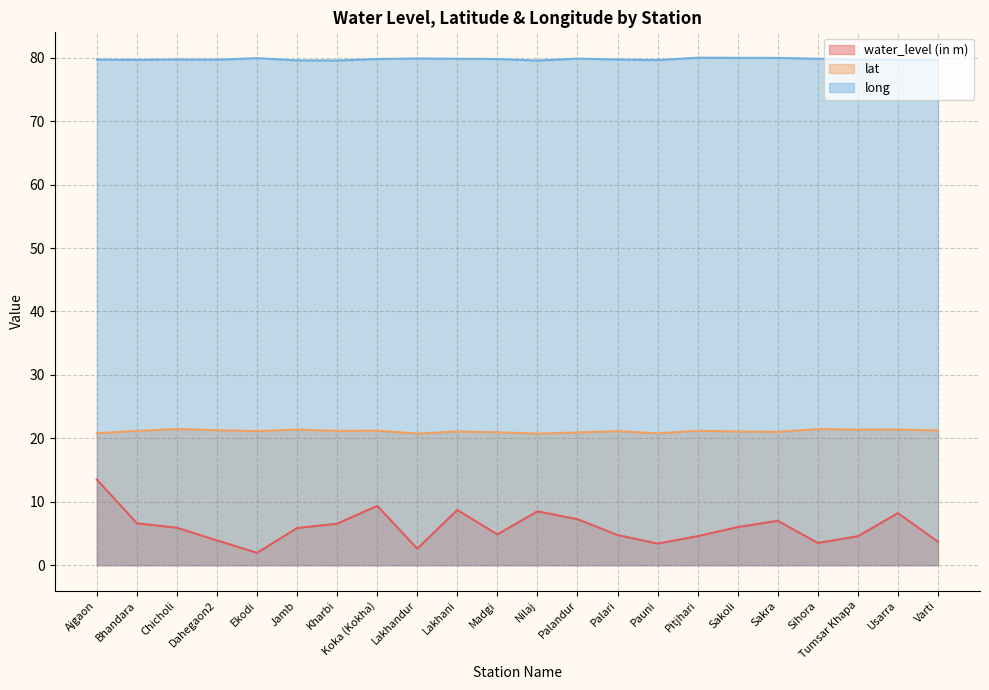

What is the sum of all water_level (in m) values?

131.2